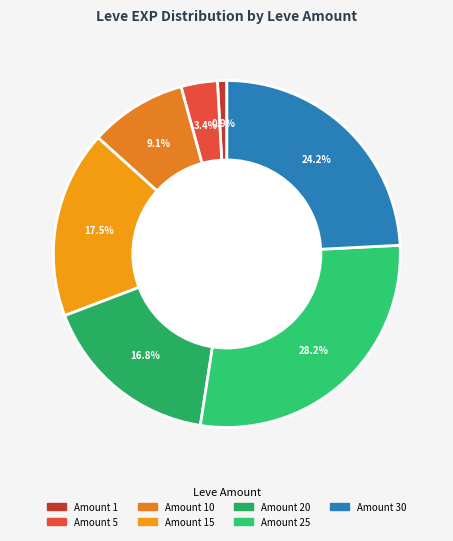

How many slices are in this pie chart?

7